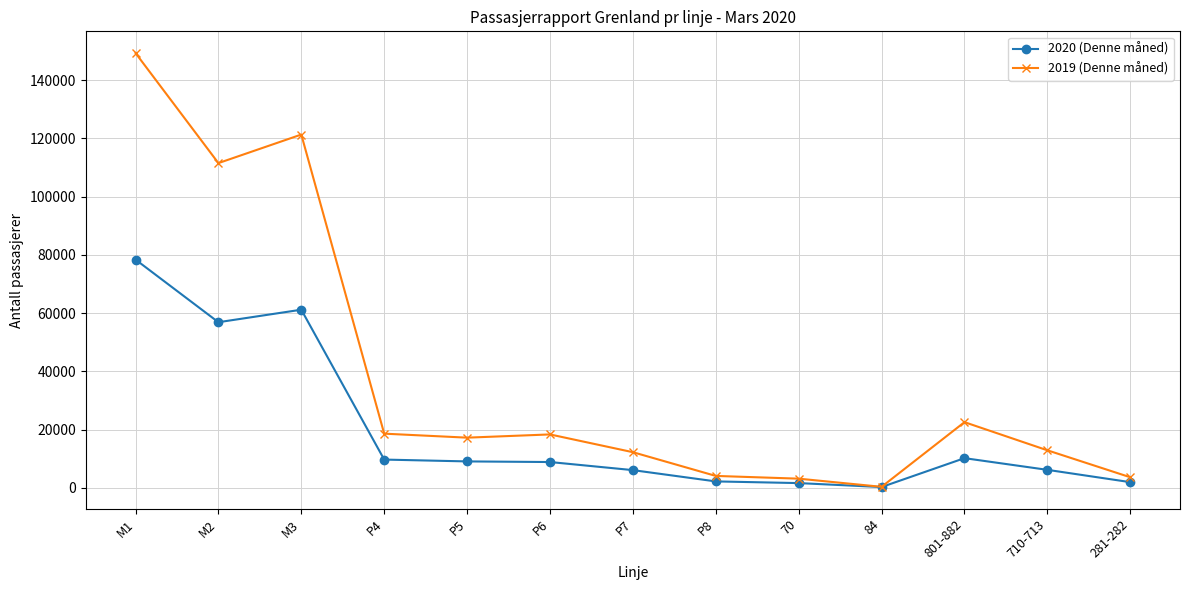

At how many categories does at least one series exceed 54422?

3